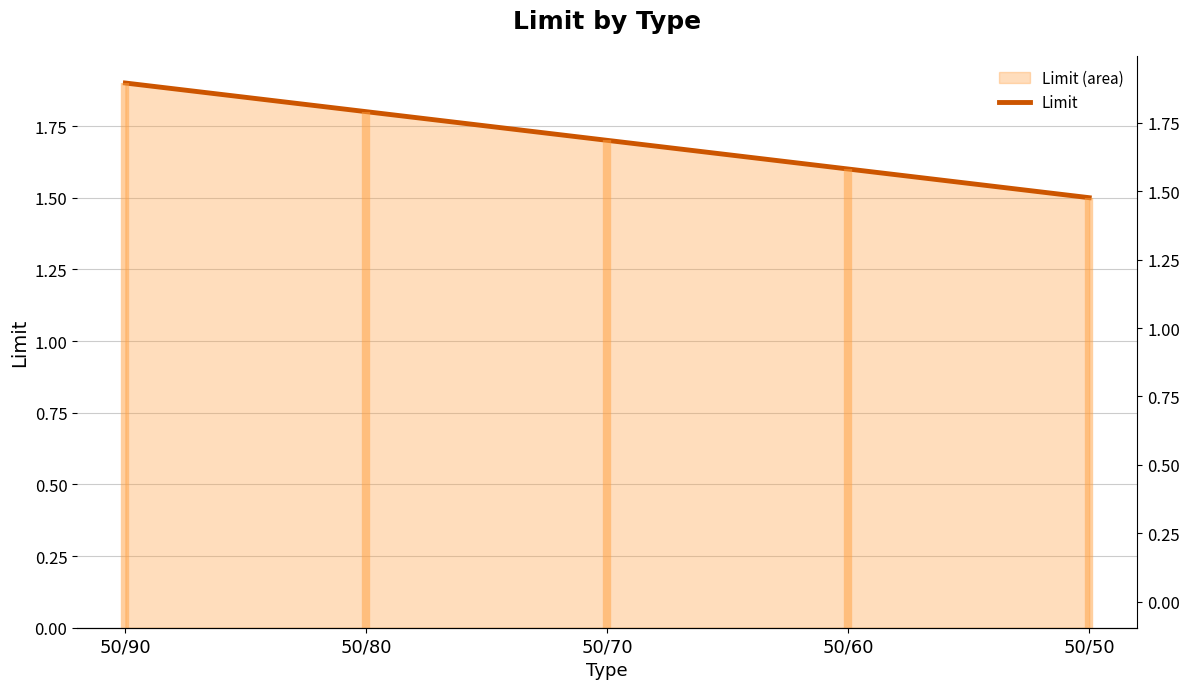

Reading left to right, list all the values displayed in this chart.

50/90=1.9	50/80=1.8	50/70=1.7	50/60=1.6	50/50=1.5